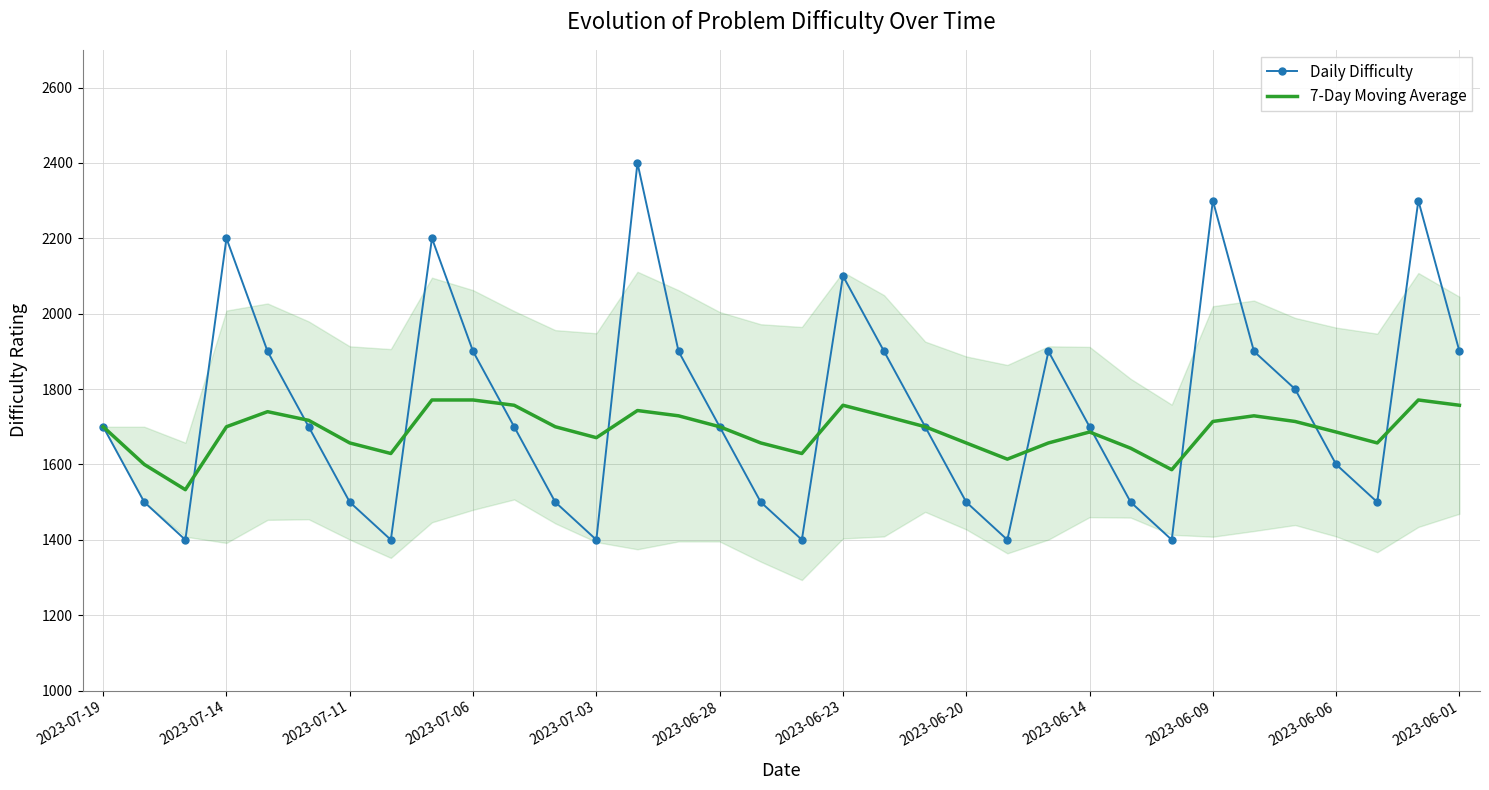

Which series has the widest spread of values?

Daily Difficulty